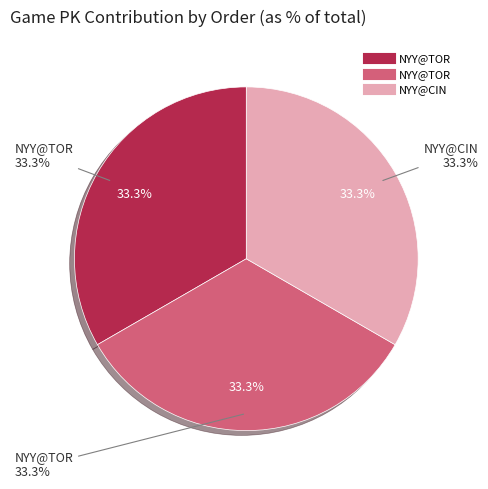

Is there any slice that represents more than half of the pie?

No